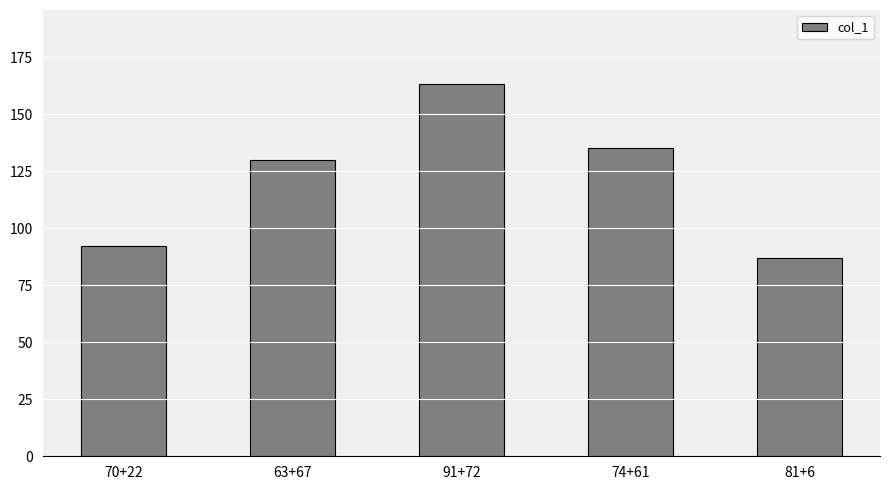

What is the difference between the values at 70+22 and 91+72?

71